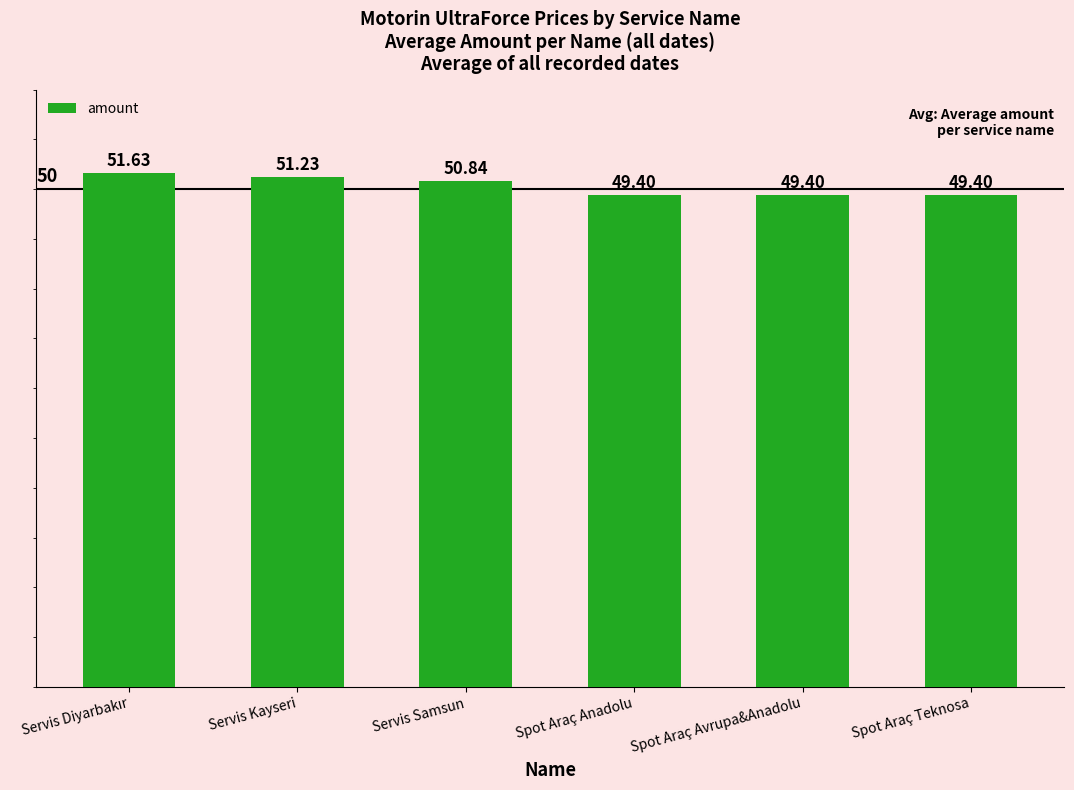

Is it true that the value at Servis Kayseri is 51.2?

True